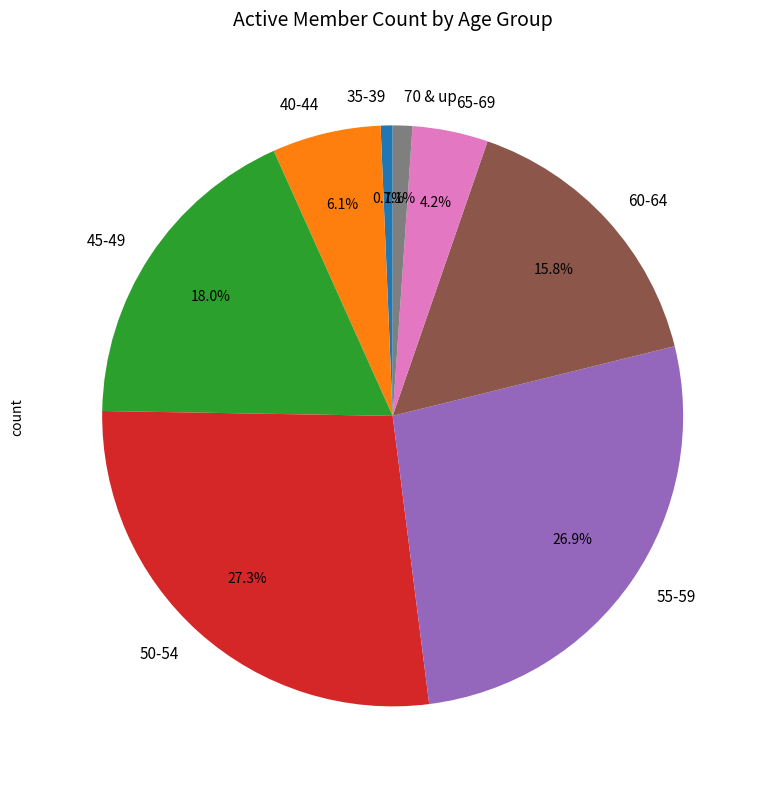

To the nearest percent, what is the difference between the 40-44 and 50-54 slice percentages?

21%